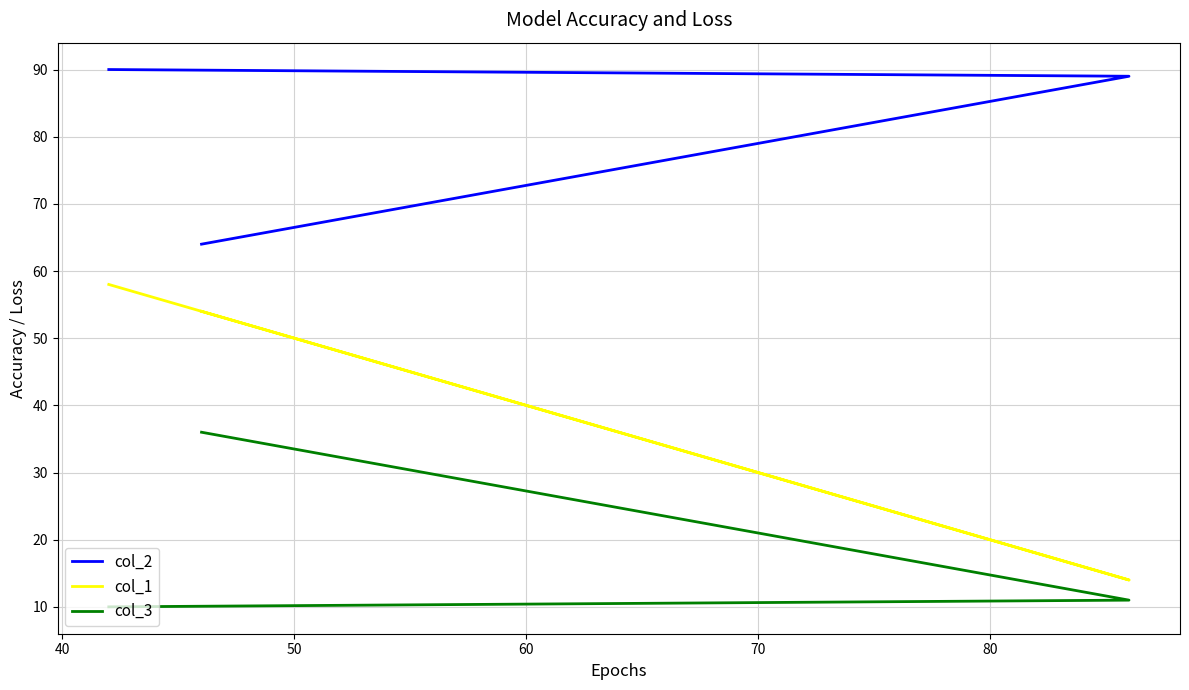

Does the chart have visible grid lines?

Yes